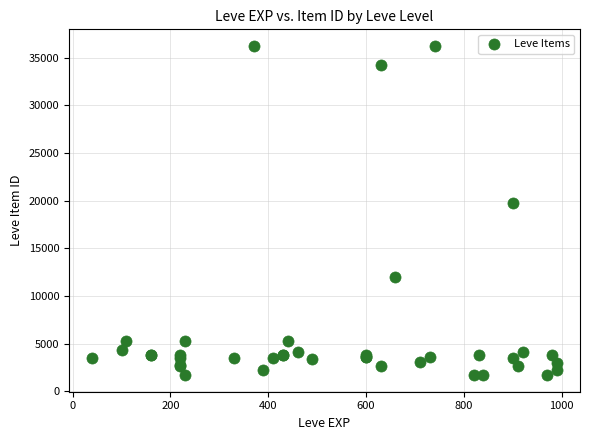

What Y value in the scatter plot is closest to 18967?

19744